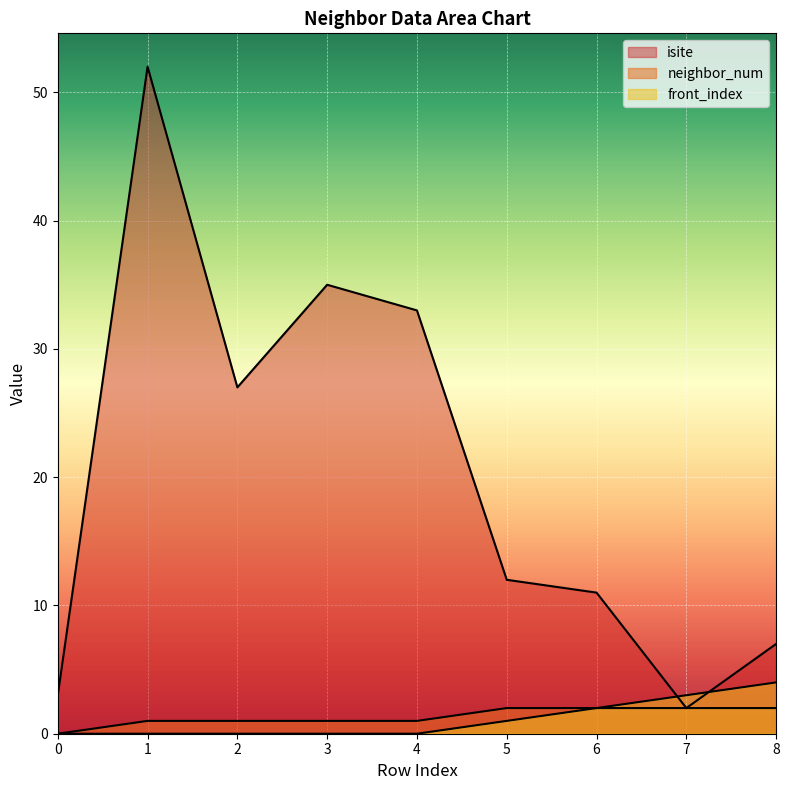

Which series ends up on top after the final intersection of isite and front_index?

isite